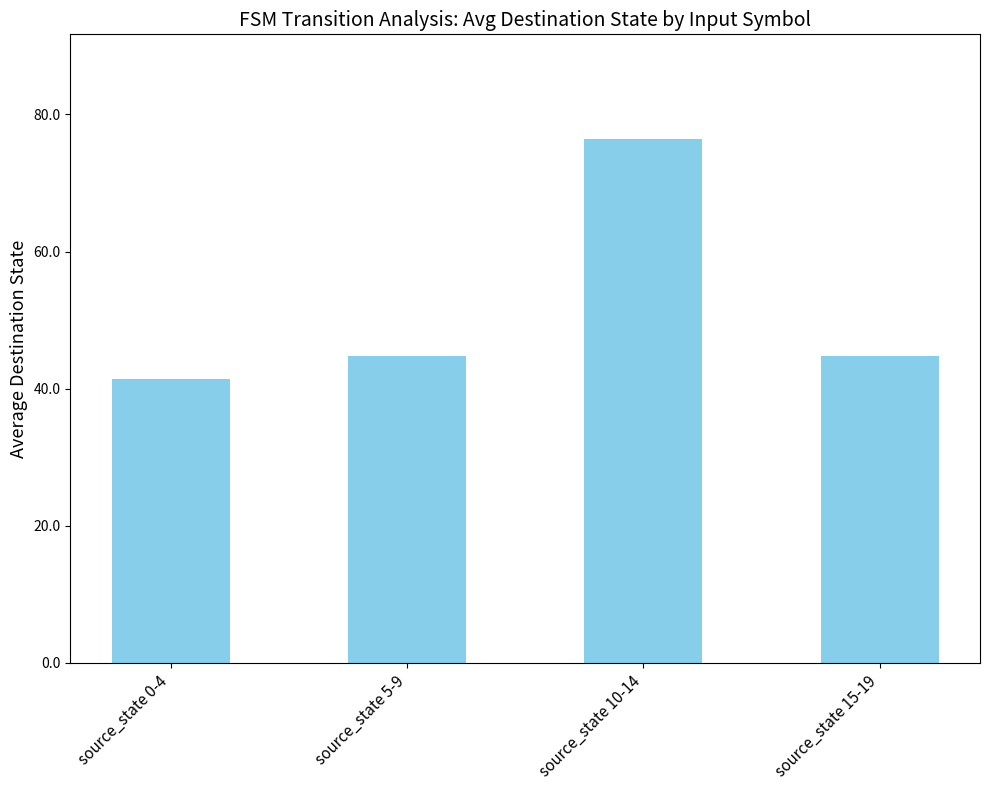

Reading left to right, extract all data points from this chart.

source_state 0-4=41.4	source_state 5-9=44.8	source_state 10-14=76.4	source_state 15-19=44.8